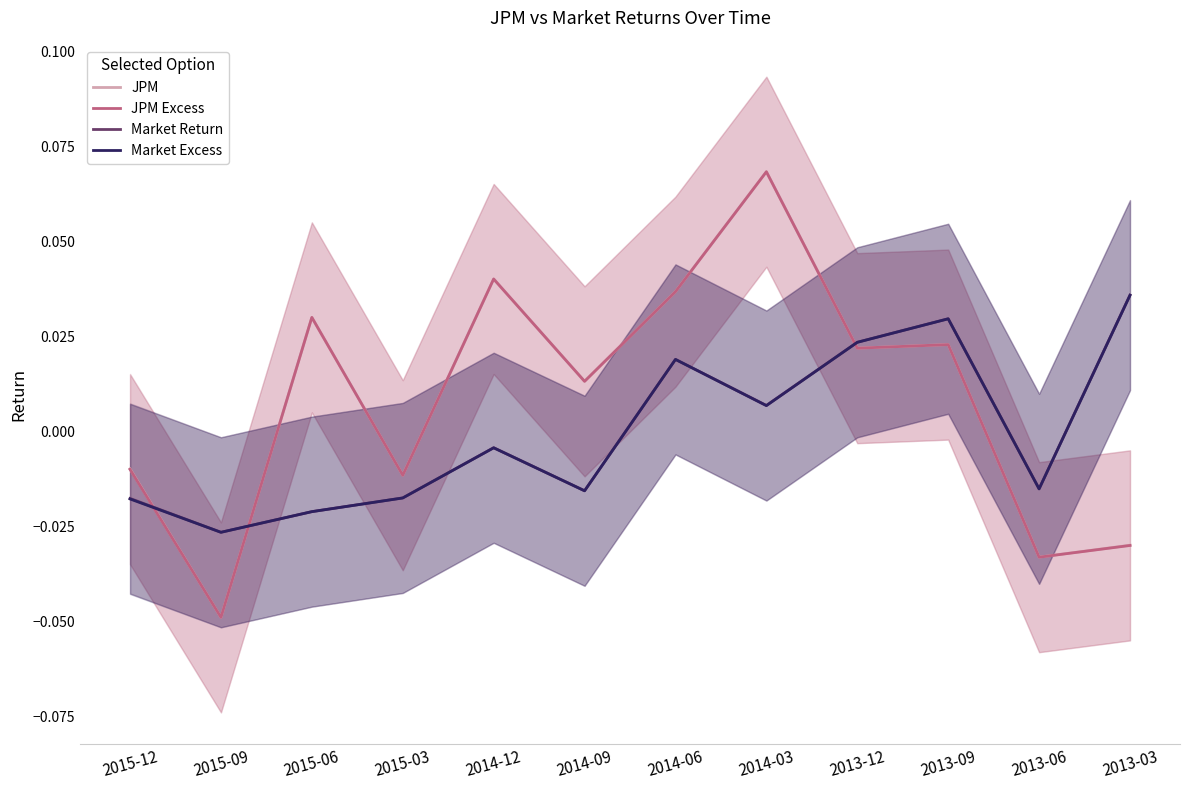

Is the value of JPM Excess at 2015-12 greater than the value of Market Return at 2014-12?

No